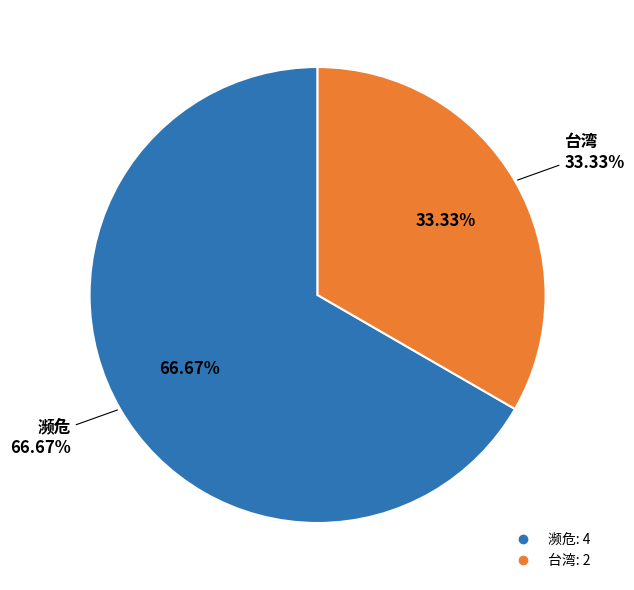

How many segments does this pie chart have?

2